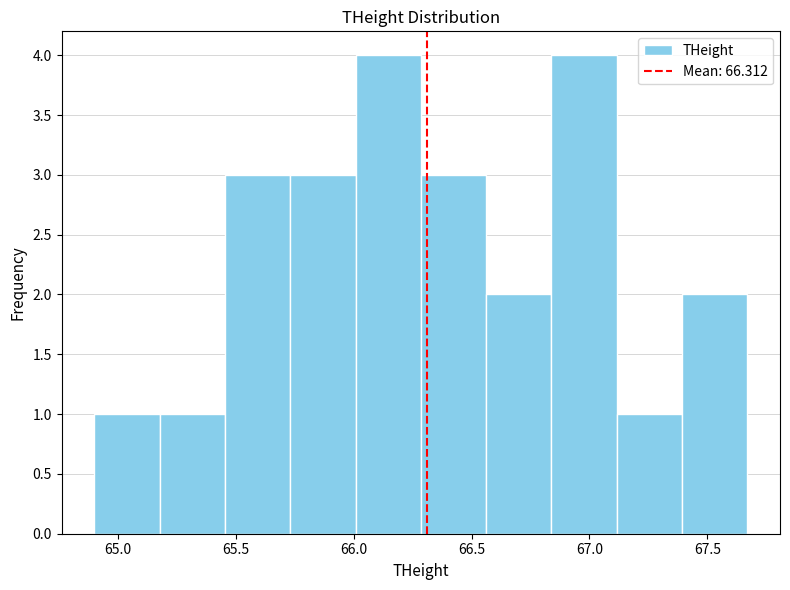

Reading left to right, list every bar in this chart as the range it spans on the x-axis followed by its height. Neither the bar edges nor the heights are printed on the chart, so give them approximately, as read against the axes.

64.90 to 65.20: 1
65.20 to 65.45: 1
65.45 to 65.75: 3
65.75 to 66.00: 3
66.00 to 66.30: 4
66.30 to 66.55: 3
66.55 to 66.85: 2
66.85 to 67.10: 4
67.10 to 67.40: 1
67.40 to 67.65: 2